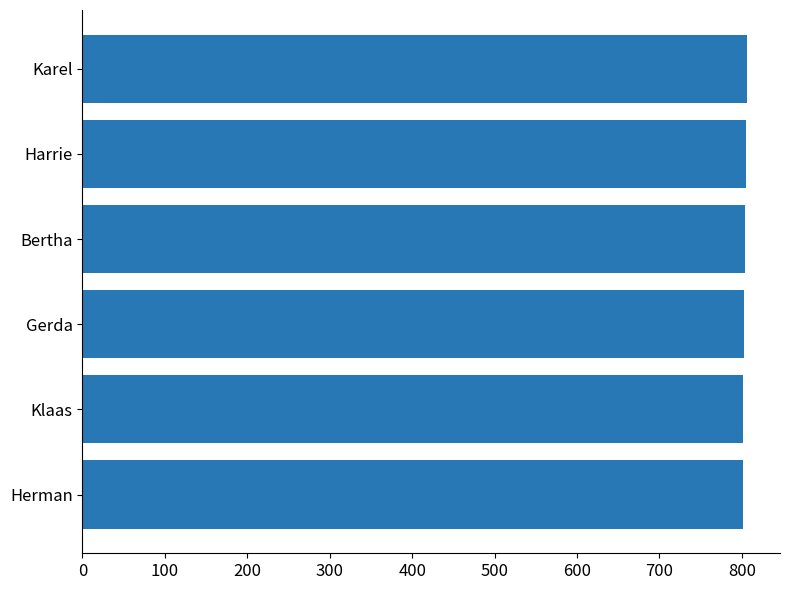

What is the sum of all values?

4821